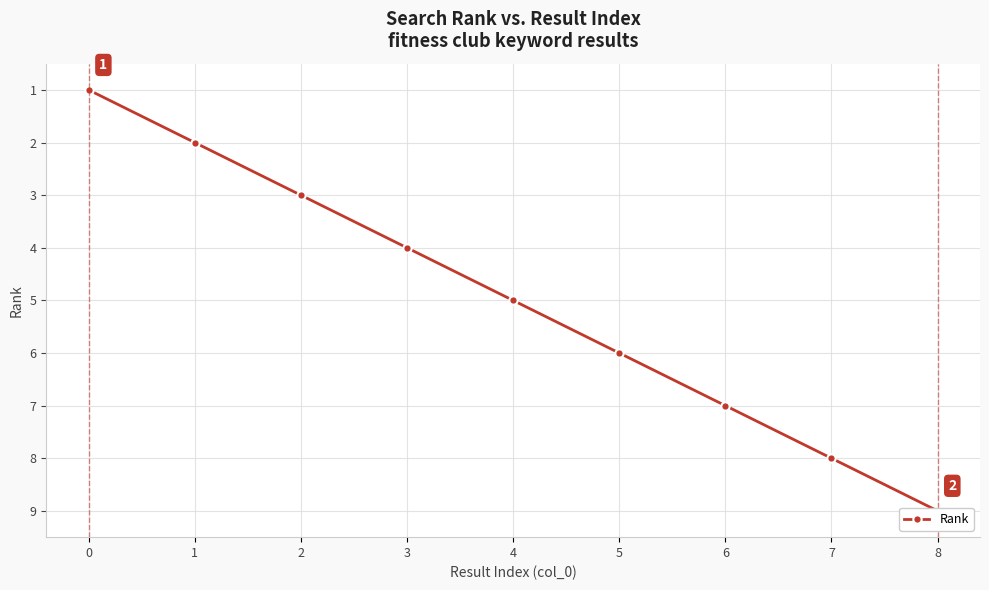

What is the greatest value displayed?

9